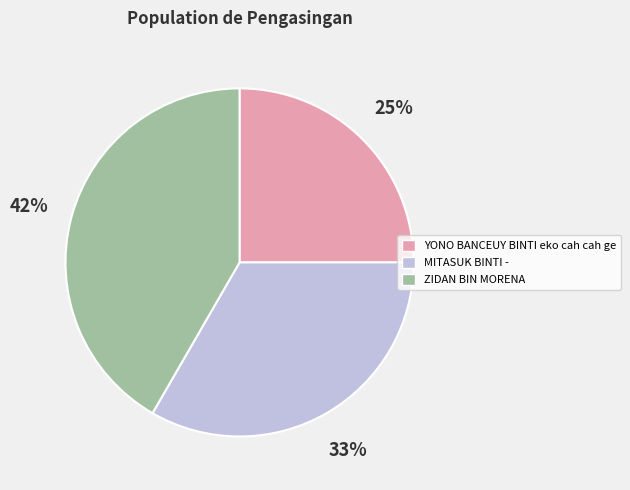

Is there any slice that represents more than half of the pie?

No